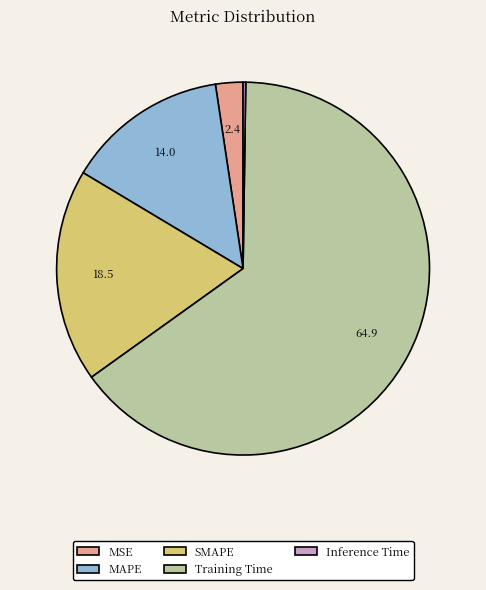

Which has a higher value, MSE or SMAPE?

SMAPE